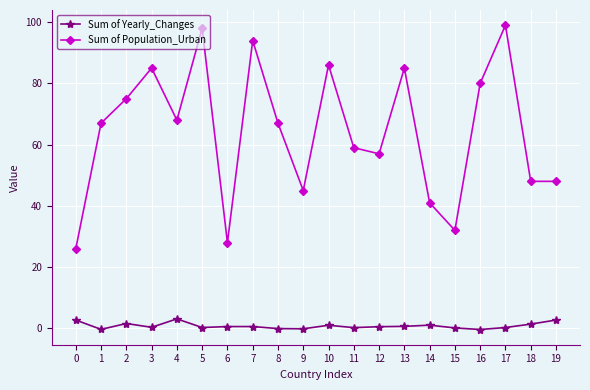

What is the value of the Sum of Population_Urban point at the 11th from the left?

86.0